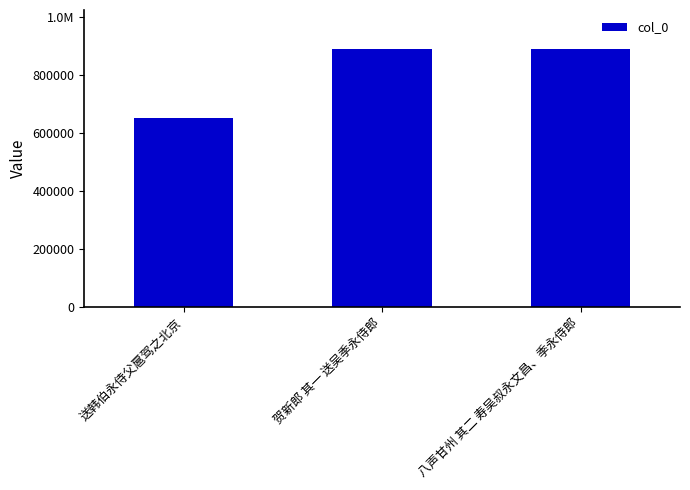

What position from the right is 八声甘州 其二 寿吴叔永文昌、季永侍郎?

1